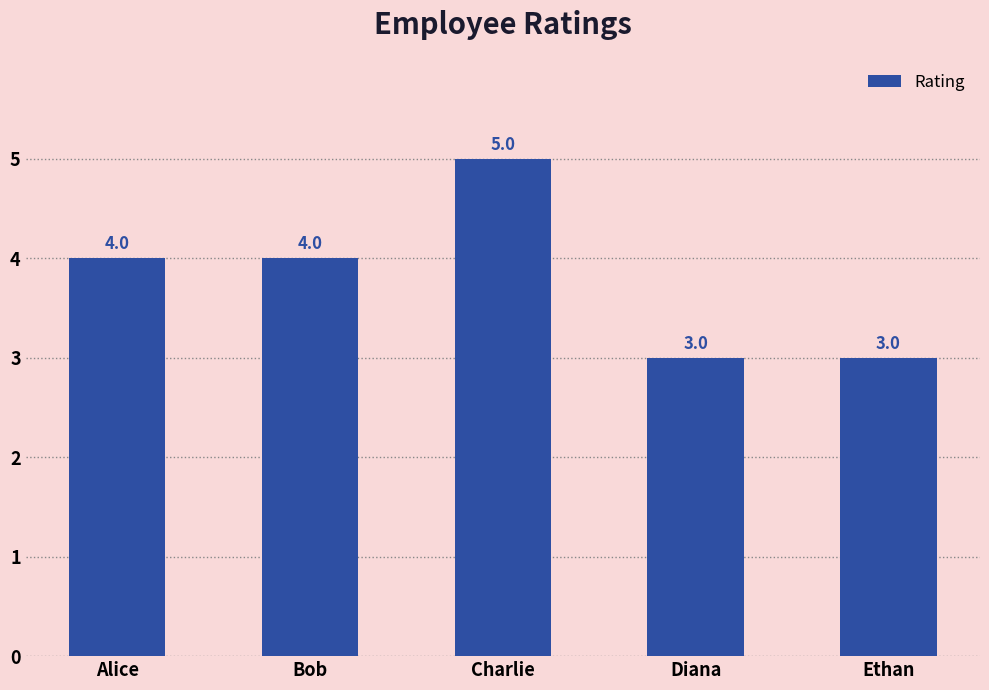

What is the change in value from Alice to Diana?

-1